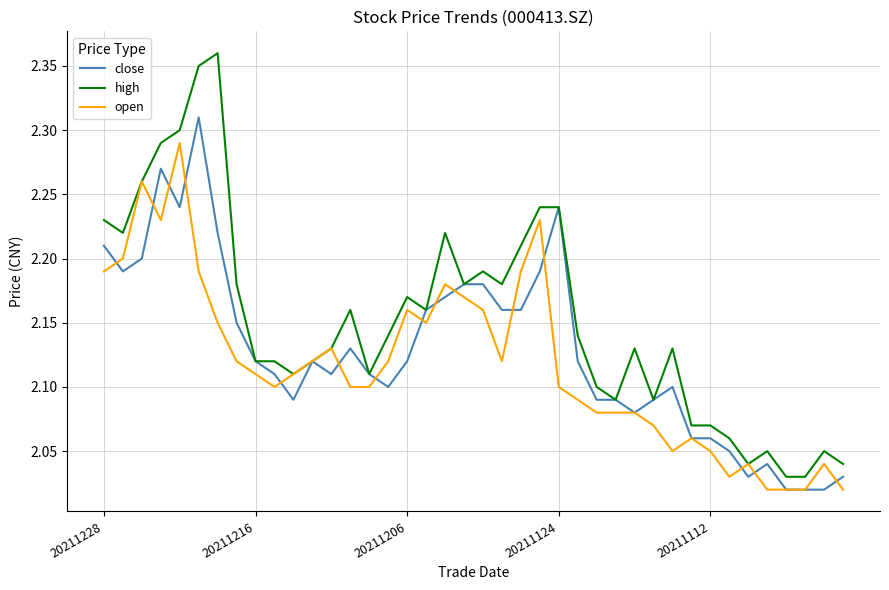

List the series in order of their peak value, lowest first.

open, close, high